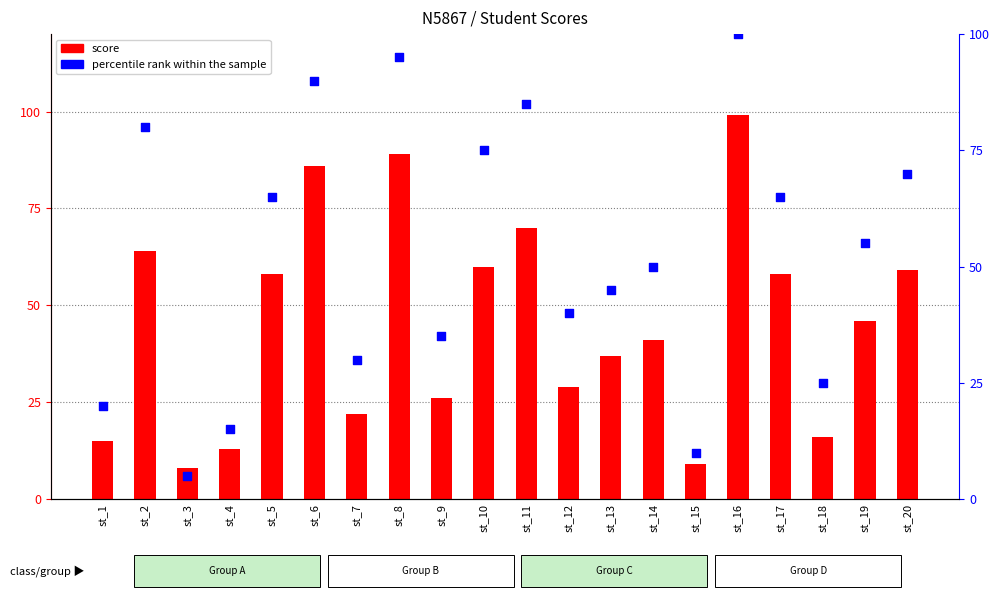

Which series reaches the maximum Y coordinate?

percentile rank within the sample